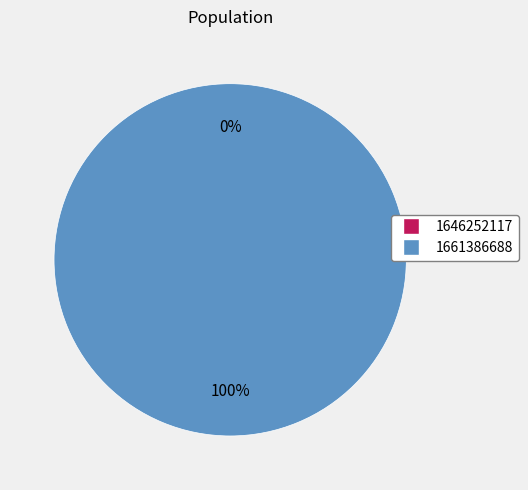

Combined, do 1661386688 and 1646252117 account for over 50%?

Yes